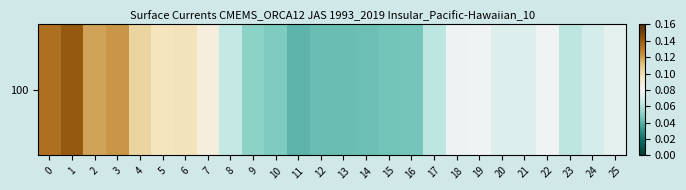

Rank the categories by value from highest to lowest.

1, 0, 3, 2, 4, 6, 5, 7, 22, 19, 18, 25, 21, 20, 24, 8, 17, 23, 9, 10, 16, 15, 14, 12, 13, 11